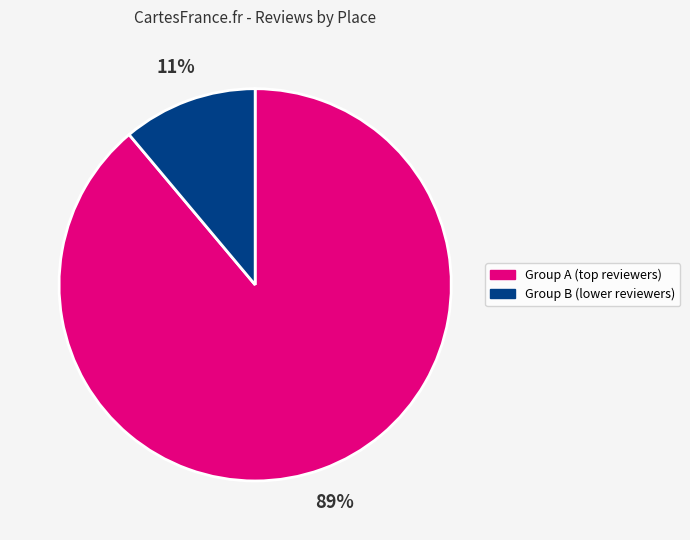

How many slices are in this pie chart?

2